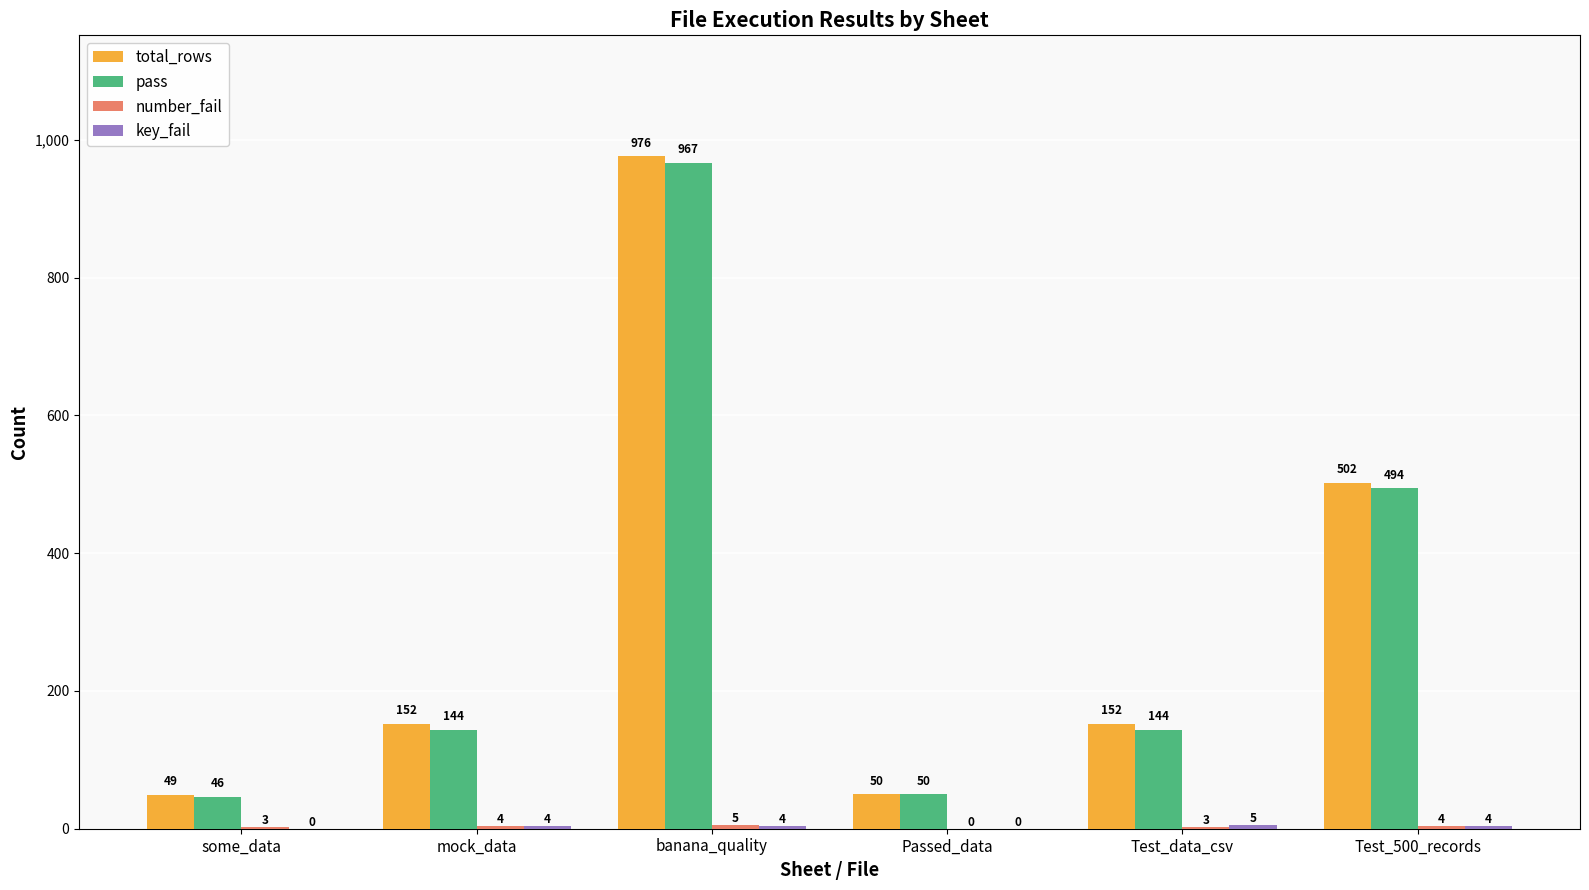

The pass series shows 86 at Passed_data. True or false?

False